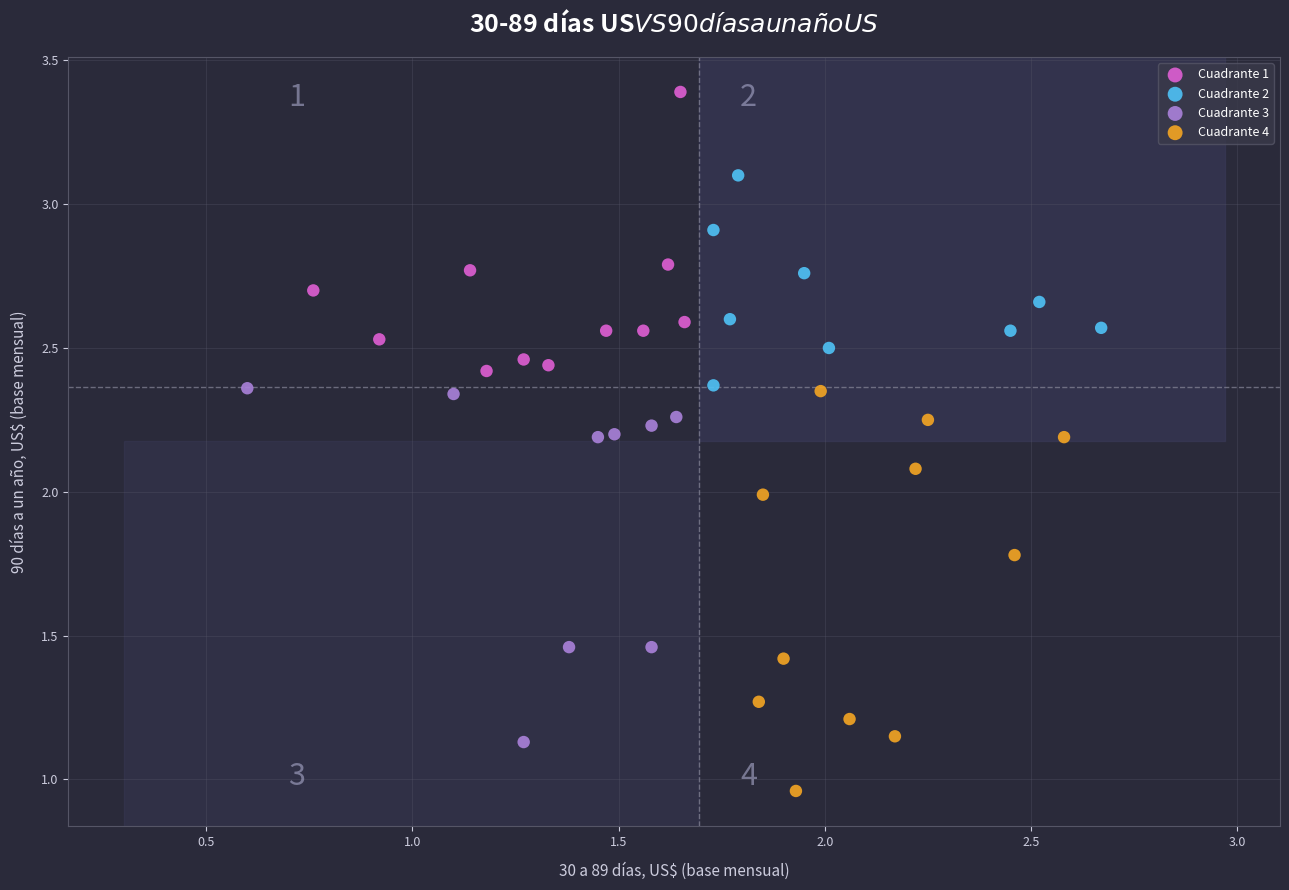

Which series has the widest spread of Y values?

Cuadrante 4